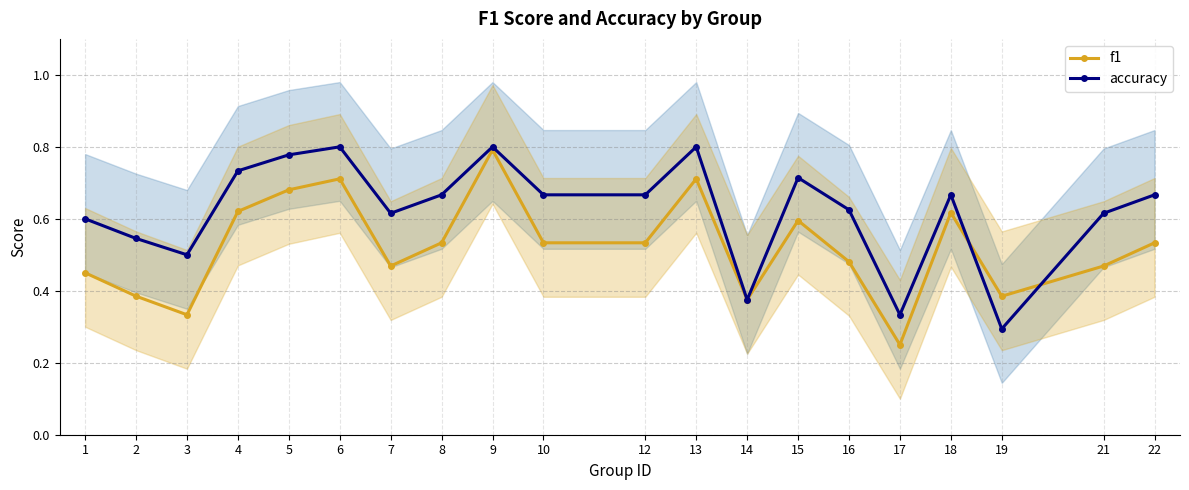

How many distinct data groups are displayed?

2